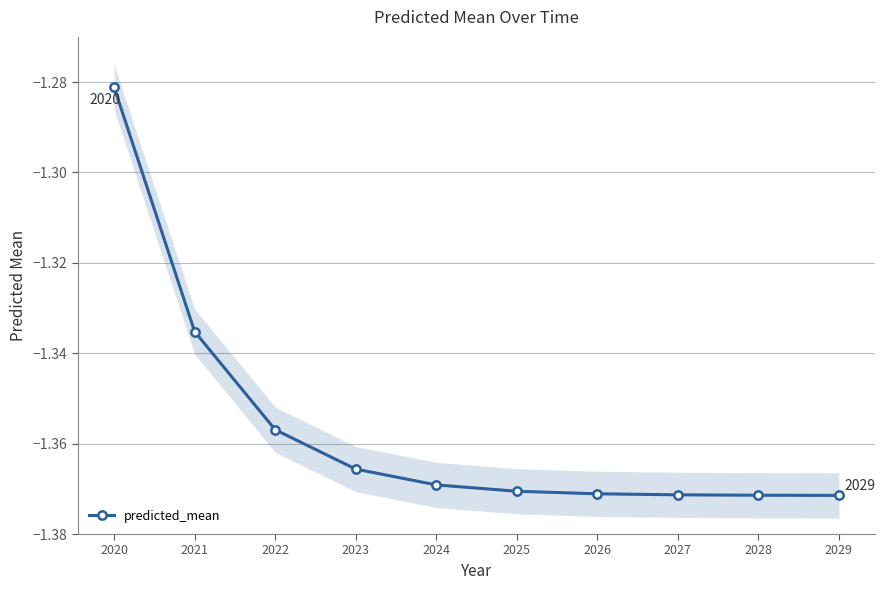

What is the difference between the maximum and second lowest values?

0.1